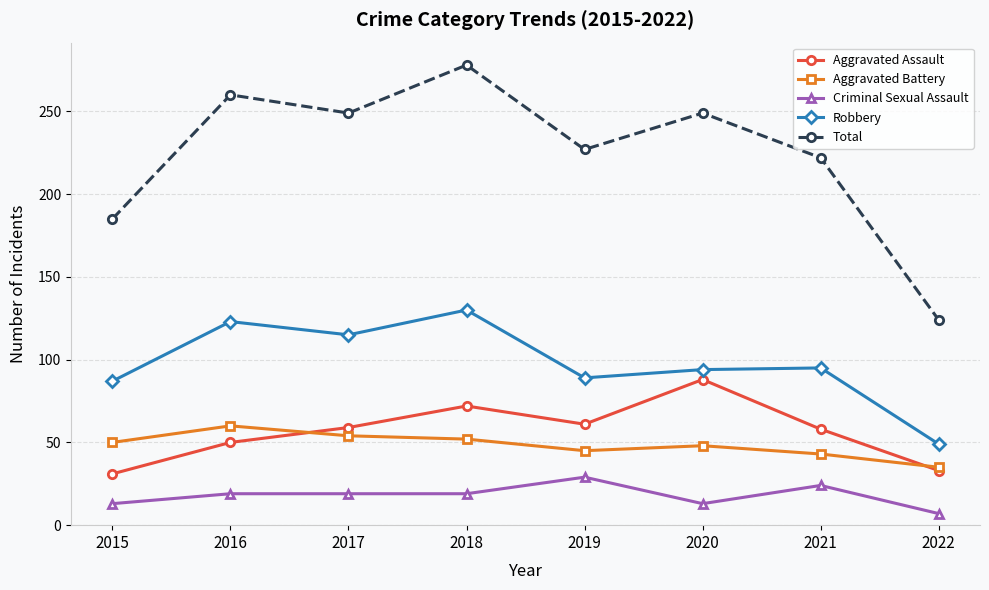

Where is the first local maximum for Aggravated Battery?

2016